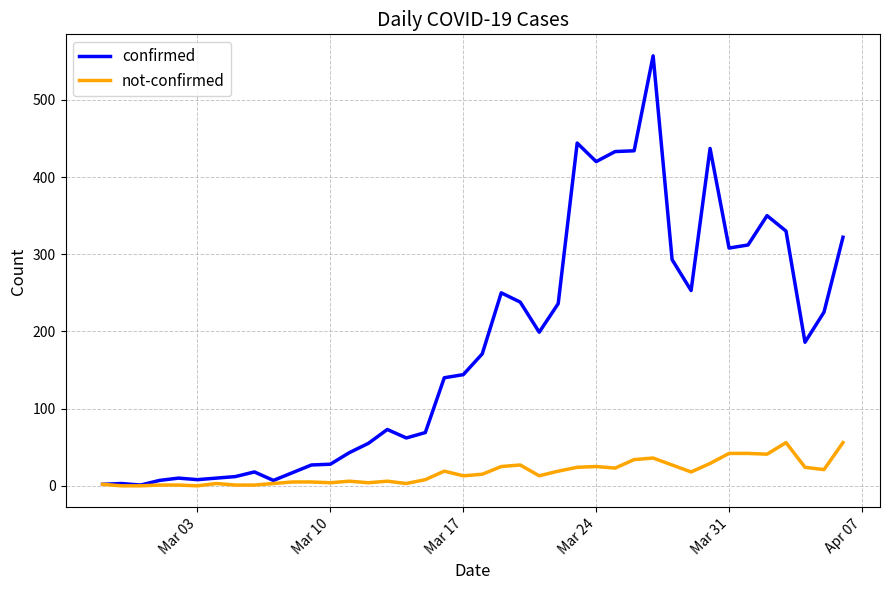

Which series has the widest spread of values?

confirmed